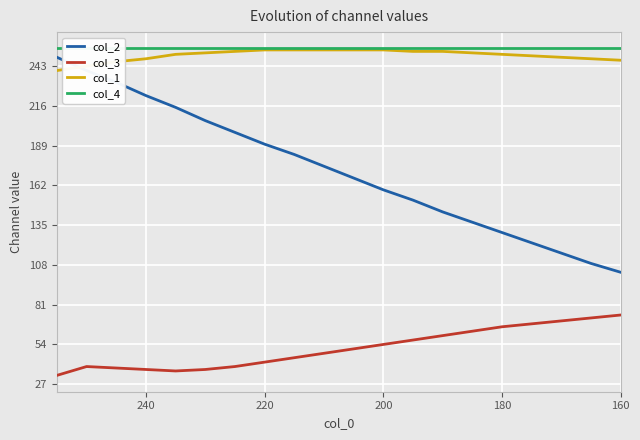

How many values in the col_2 series exceed 175?

9